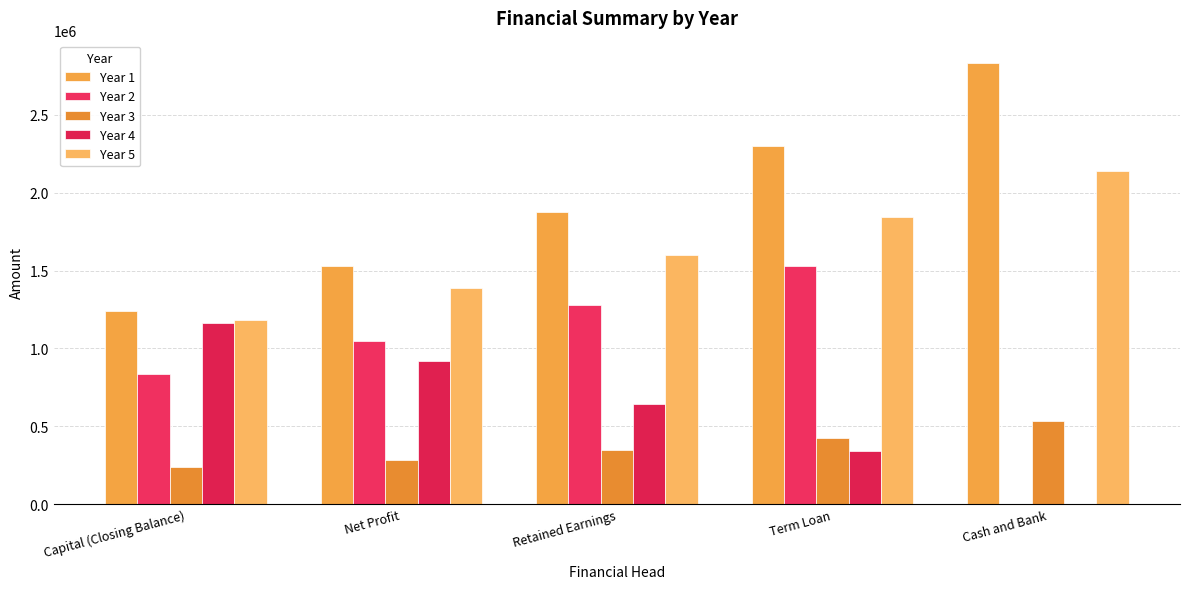

What is the label of the 5th bar from the right?

Capital (Closing Balance)